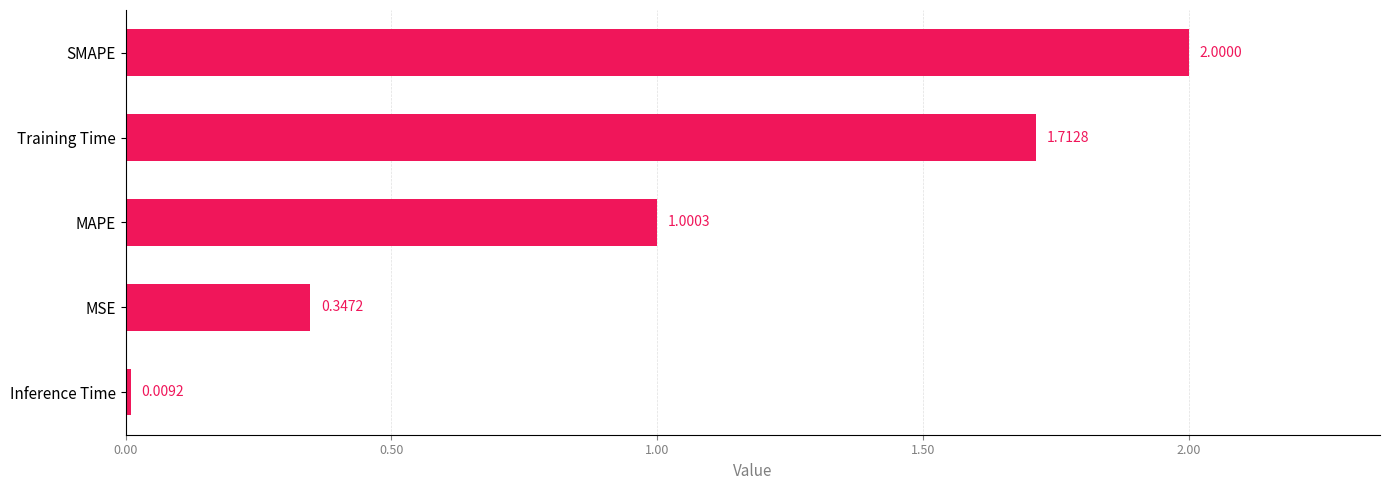

How many data points does each series have?

5